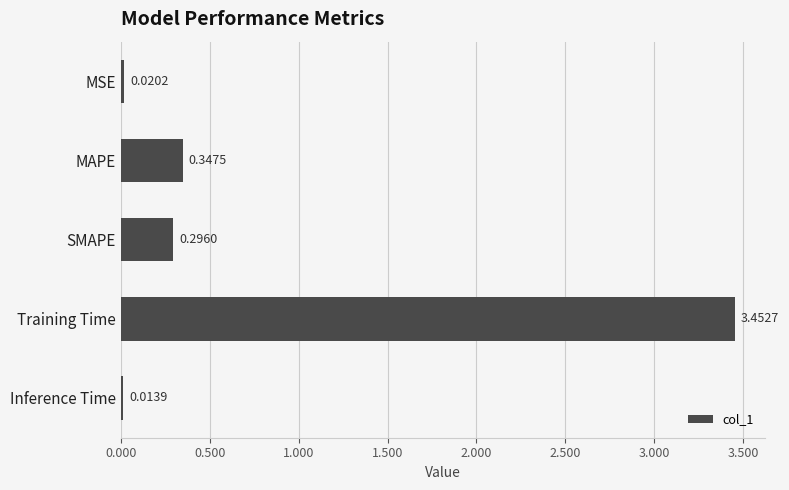

How many data points does each series have?

5